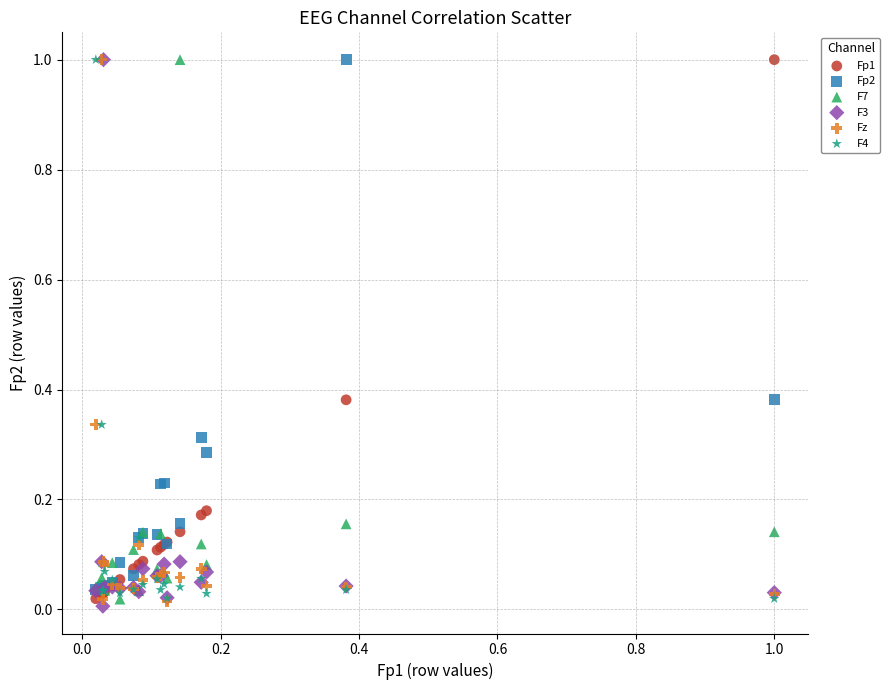

What are all the series names shown in the legend?

Fp1, Fp2, F7, F3, Fz, F4